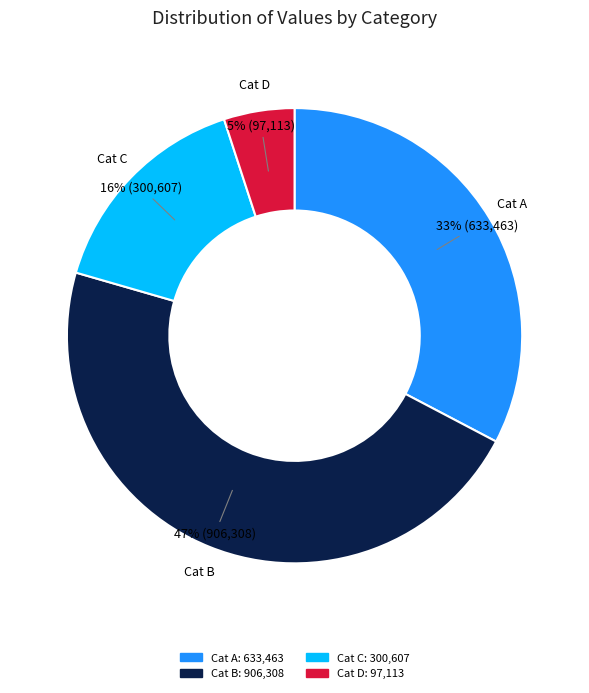

What percentage is the Cat D slice, to the nearest percent?

5%